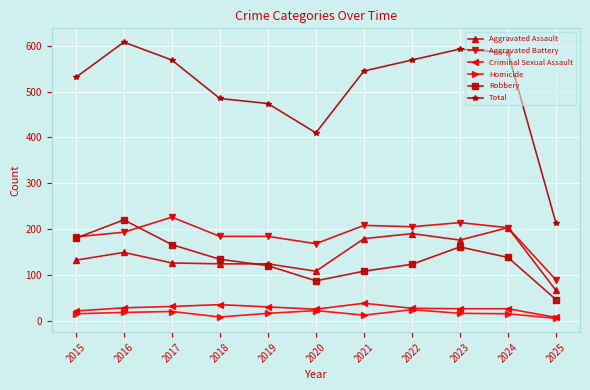

At how many categories does at least one series exceed 325?

10